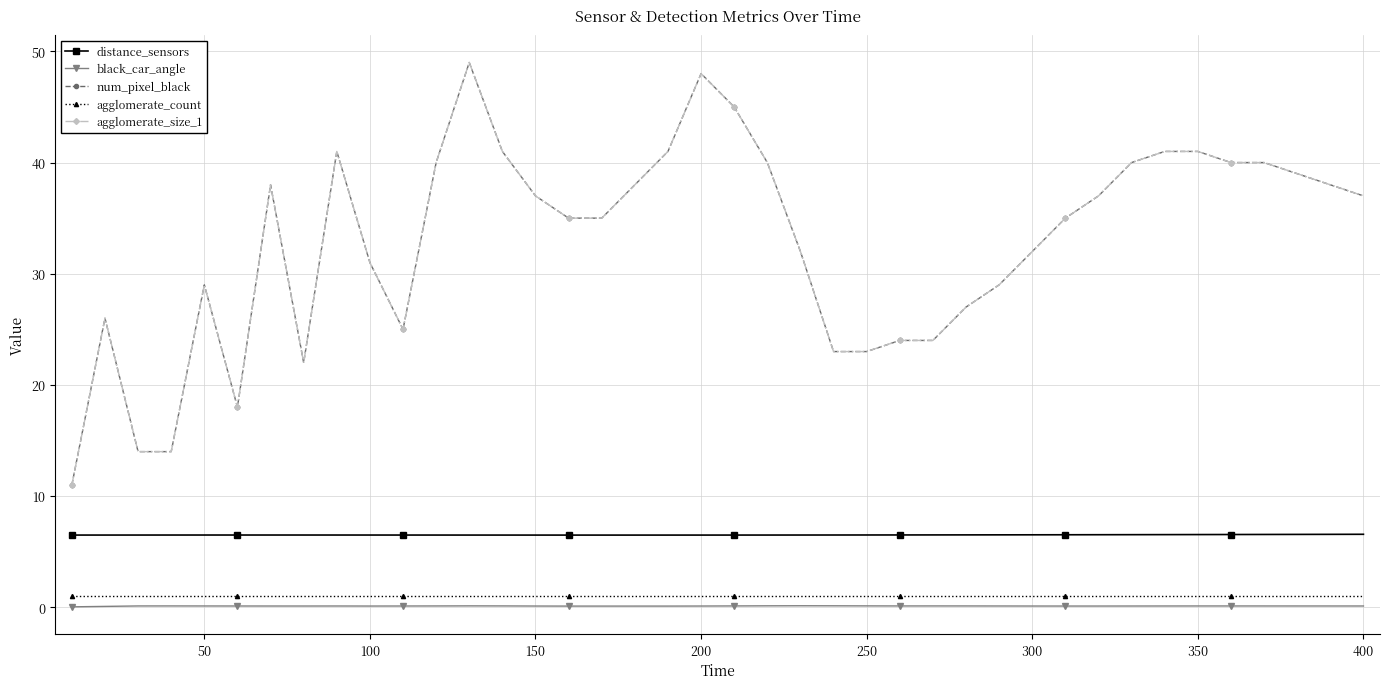

True or false: black_car_angle and distance_sensors cross at least once.

False